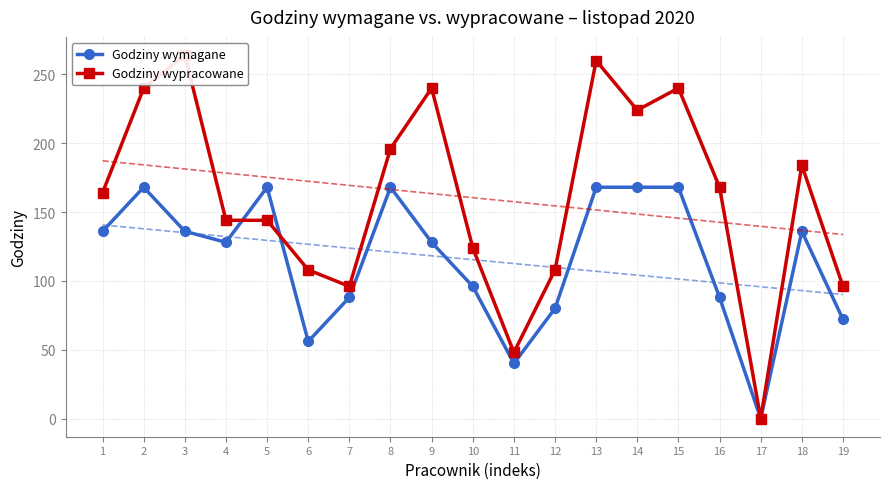

At which label does Godziny wymagane reach its peak?

2